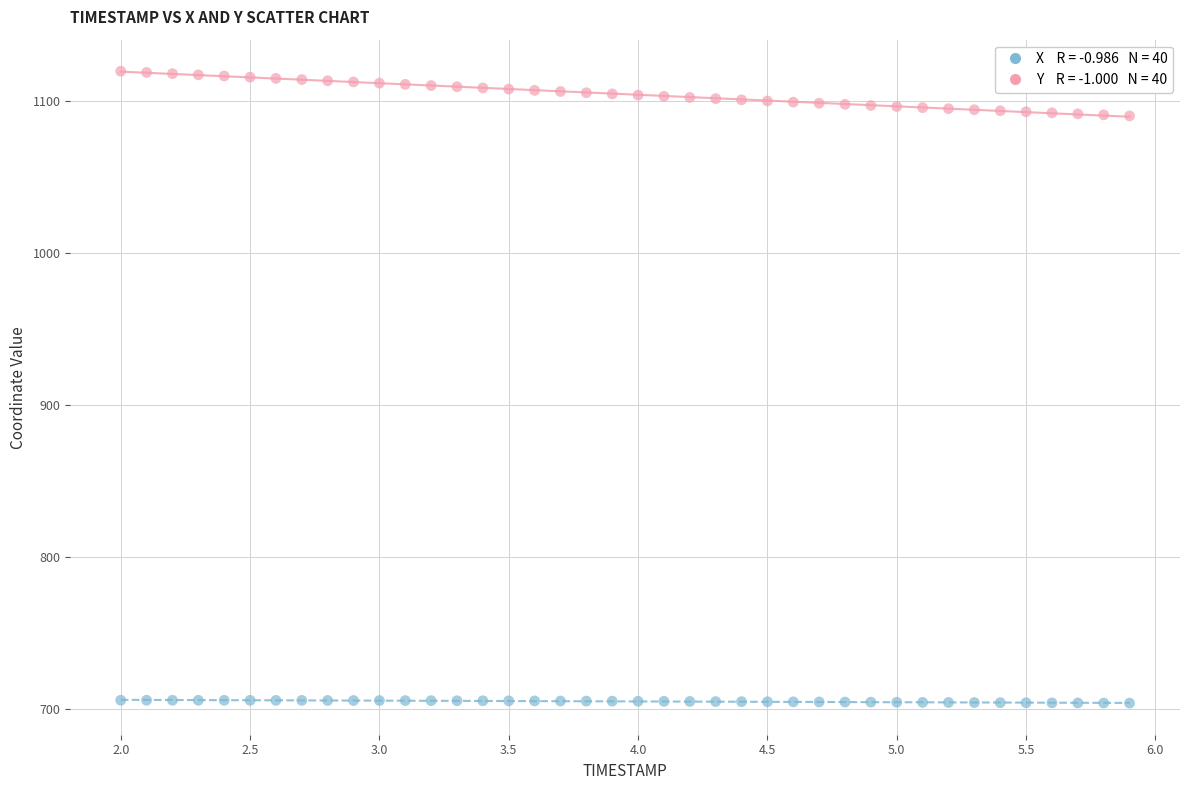

Across all data points, what is the range of X values (max minus min)?

3.9